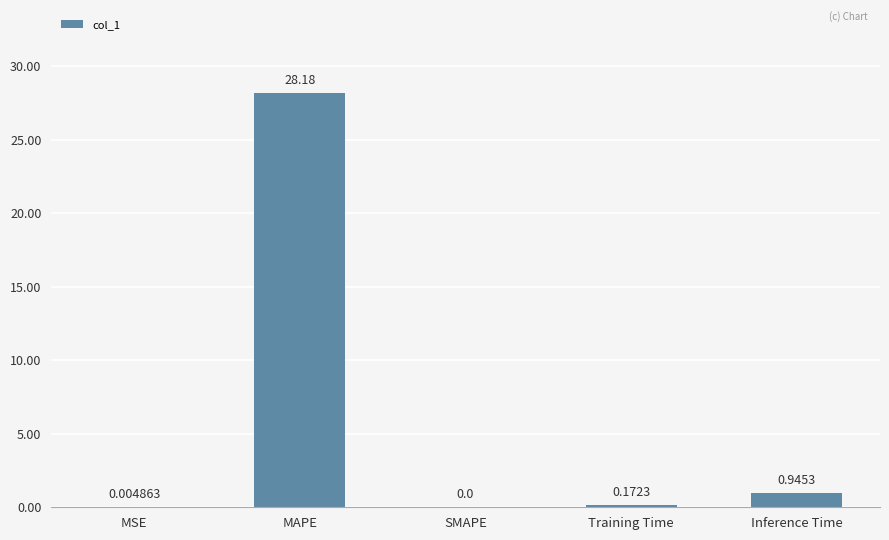

Which has a higher value, MAPE or Training Time?

MAPE